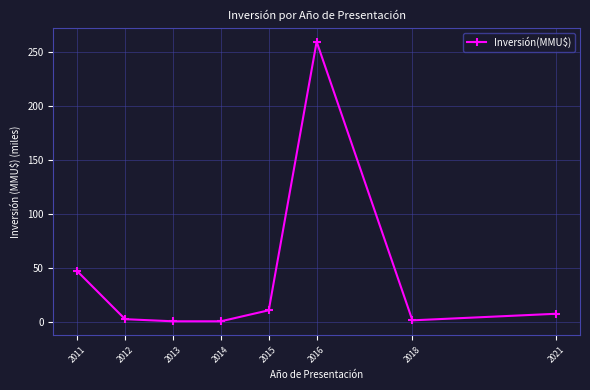

What is the change in value from 2014 to 2018?

+0.9